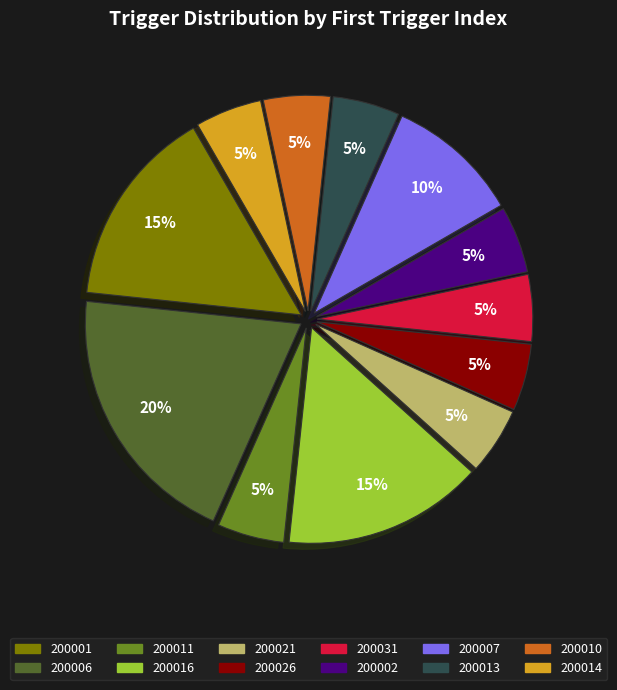

Approximately how many times larger is the value at 200016 compared to 200013?

3.0